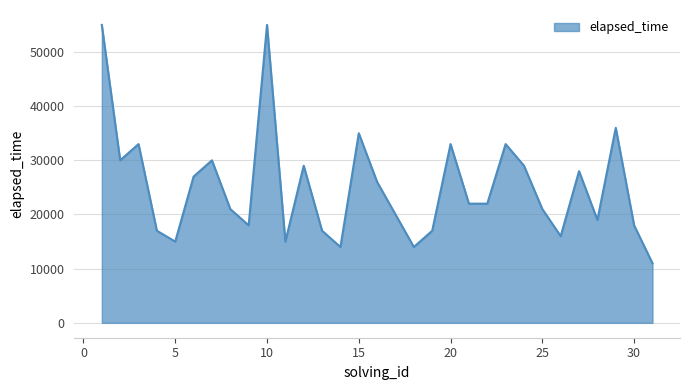

What is the greatest value displayed?

55000